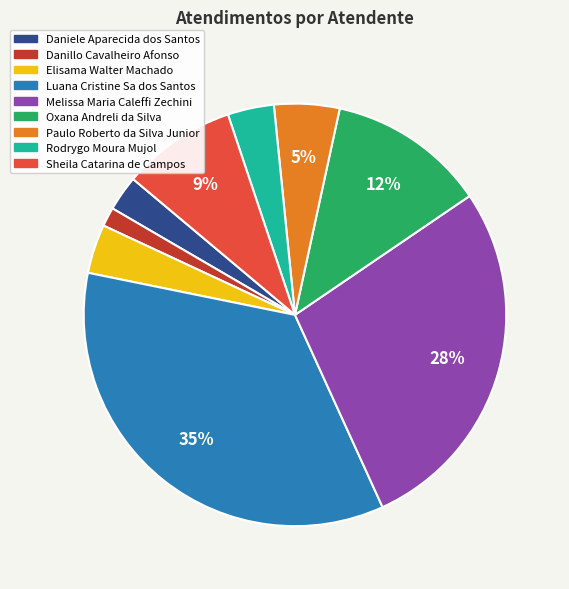

To the nearest percent, what is the difference between the largest and smallest slice percentages?

34%